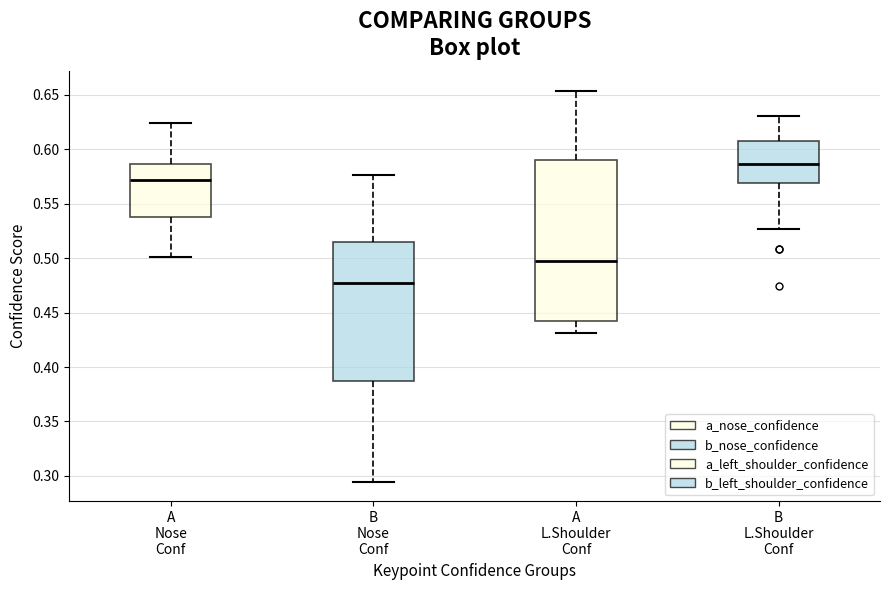

Reading left to right, read every box against the y-axis: the position of its median line, the range the box covers, and the ends of its whiskers. The values are not printed on the chart, so give them approximately, as read against the axis.

A Nose Conf: median 0.570, box 0.540 to 0.585, whiskers 0.500 to 0.625
B Nose Conf: median 0.475, box 0.385 to 0.515, whiskers 0.295 to 0.575
A L.Shoulder Conf: median 0.495, box 0.440 to 0.590, whiskers 0.430 to 0.655
B L.Shoulder Conf: median 0.585, box 0.570 to 0.610, whiskers 0.525 to 0.630